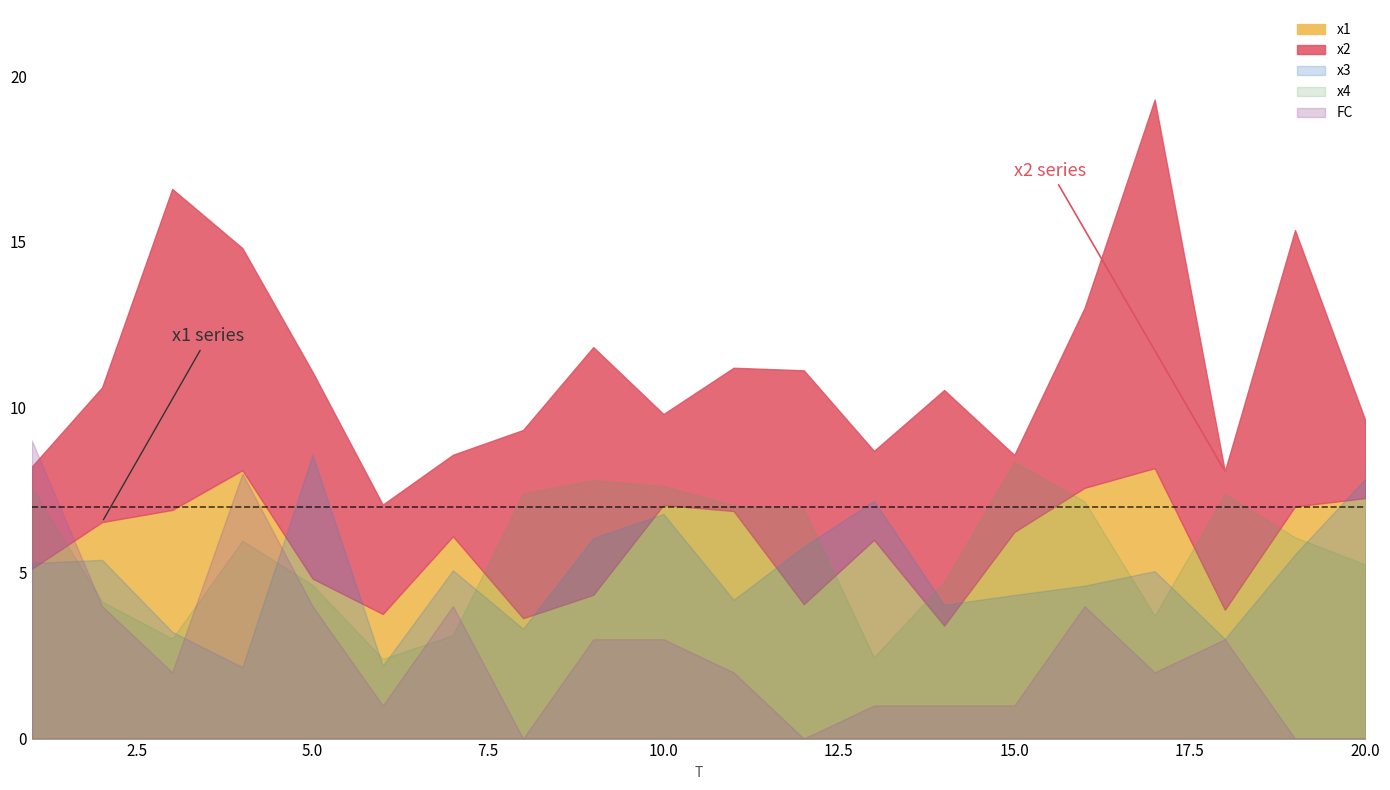

Reading left to right, what are all the values shown in this chart?

x1: 1=5.1	2=6.5	3=6.9	4=8.1	5=4.8	6=3.8	7=6.1	8=3.6	9=4.3	10=7.1	11=6.9	12=4.1	13=6.0	14=3.4	15=6.2	16=7.6	17=8.2	18=3.9	19=7.0	20=7.3
x2: 1=3.1	2=4.1	3=9.7	4=6.7	5=6.2	6=3.3	7=2.5	8=5.7	9=7.5	10=2.7	11=4.3	12=7.1	13=2.7	14=7.1	15=2.3	16=5.4	17=11.1	18=4.2	19=8.3	20=2.4
x3: 1=5.3	2=5.4	3=3.2	4=2.2	5=8.6	6=2.2	7=5.1	8=3.3	9=6.1	10=6.8	11=4.2	12=5.8	13=7.2	14=4.0	15=4.3	16=4.6	17=5.1	18=3.0	19=5.6	20=7.8
x4: 1=7.6	2=4.1	3=3.0	4=6.0	5=4.6	6=2.4	7=3.1	8=7.4	9=7.8	10=7.6	11=7.1	12=6.9	13=2.5	14=4.7	15=8.4	16=7.2	17=3.7	18=7.4	19=6.1	20=5.3
FC: 1=9.0	2=4.0	3=2.0	4=8.0	5=4.0	6=1.0	7=4.0	8=0.0	9=3.0	10=3.0	11=2.0	12=0.0	13=1.0	14=1.0	15=1.0	16=4.0	17=2.0	18=3.0	19=0.0	20=0.0